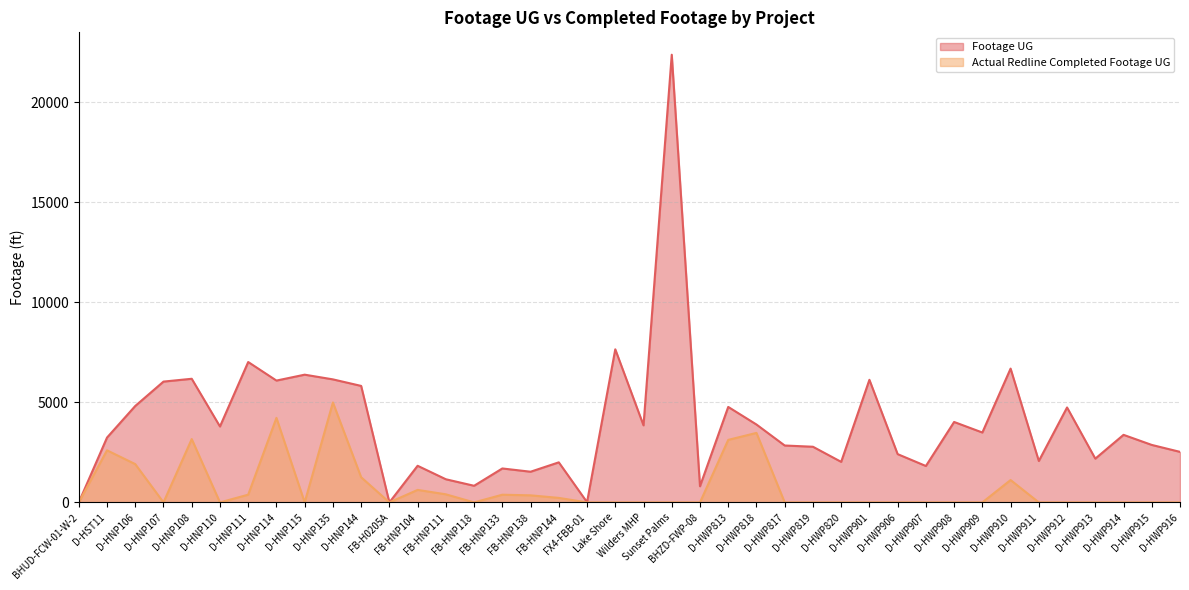

What is the sum of all Actual Redline Completed Footage UG values?

28262